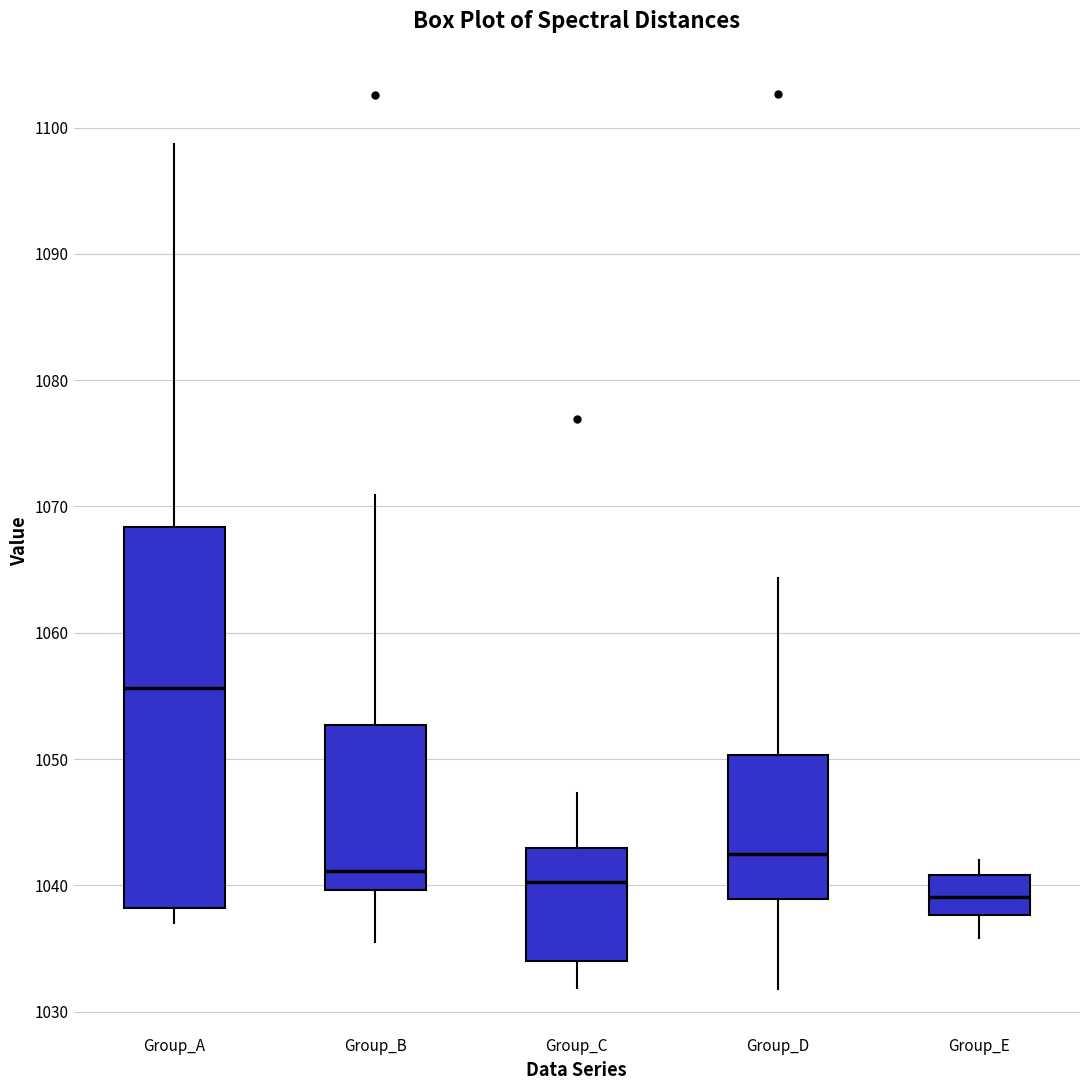

Comparing the boxes themselves (not the whiskers), which one is the tallest?

Group_A